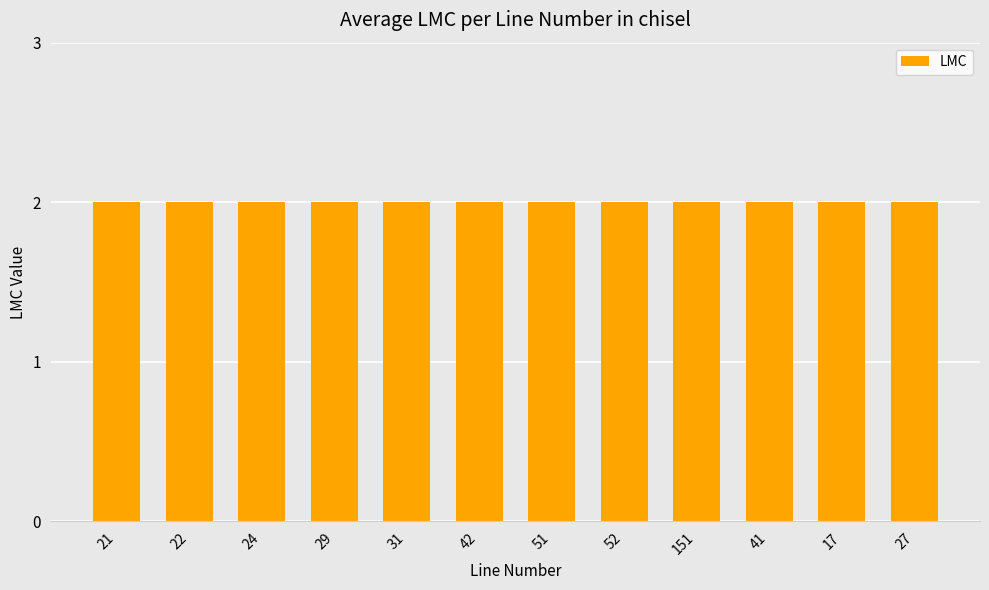

Between 31 and 42, which series saw the biggest shift?

LMC